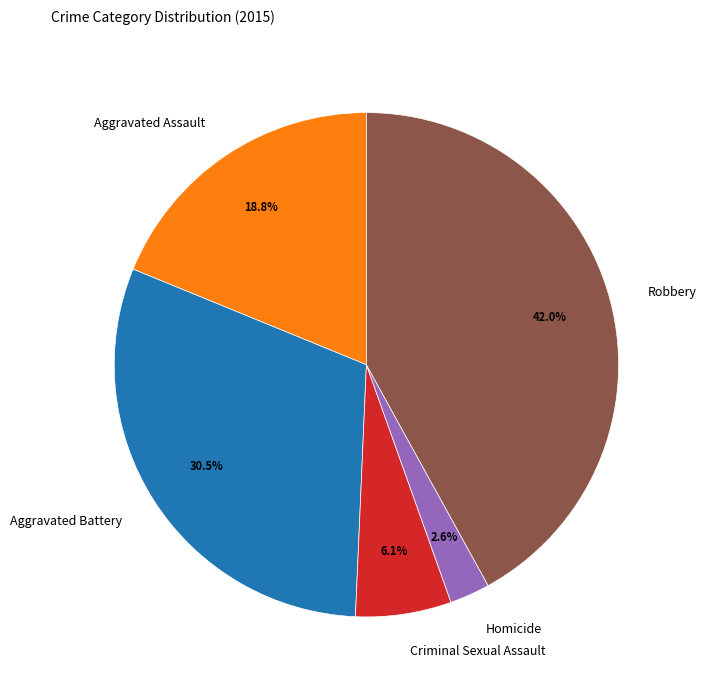

Count the number of slices in the pie.

5